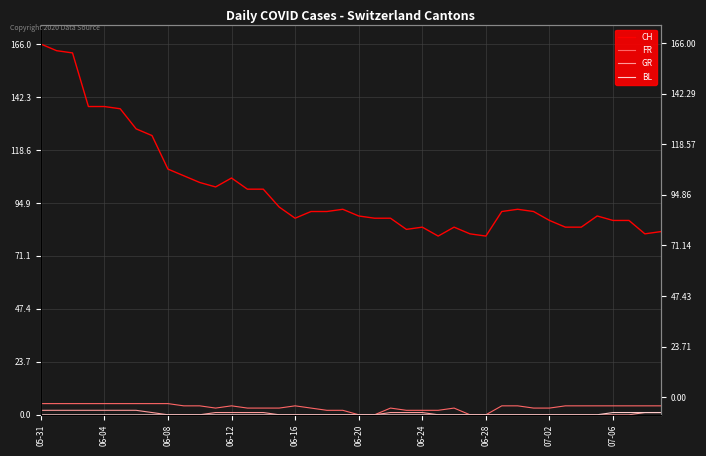

At which label does BL reach its minimum?

05-31